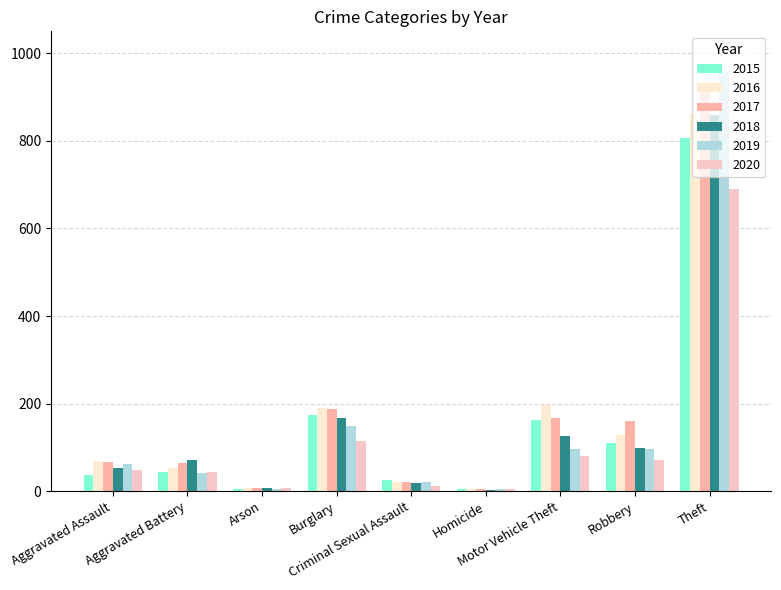

How many data points does each series have?

9